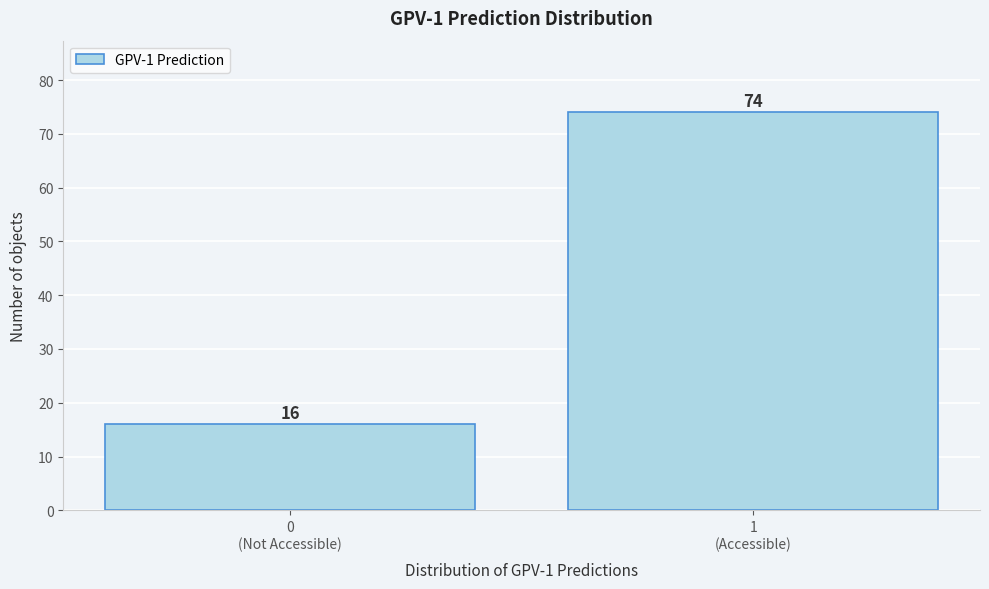

Reading left to right, transcribe all the data shown in this chart.

16	74